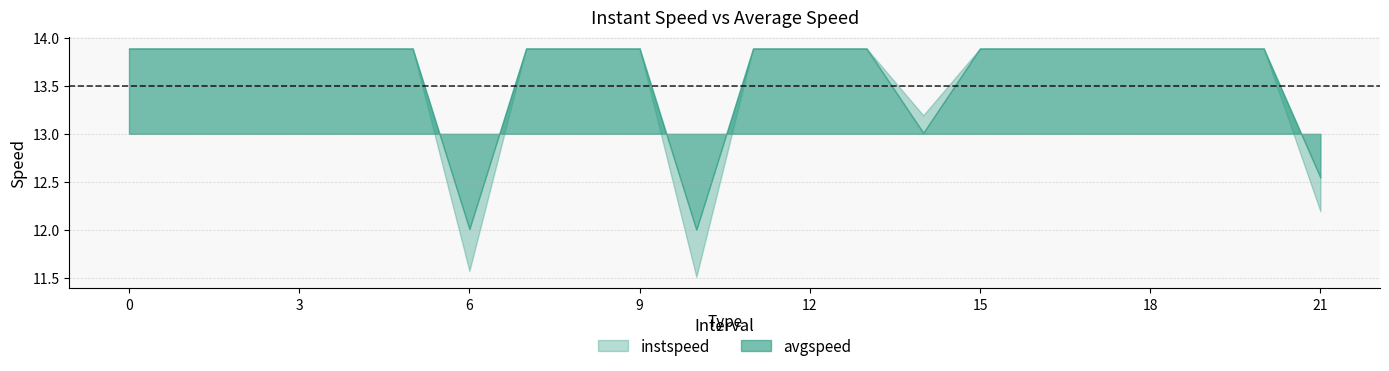

Count the number of categories in the chart.

22